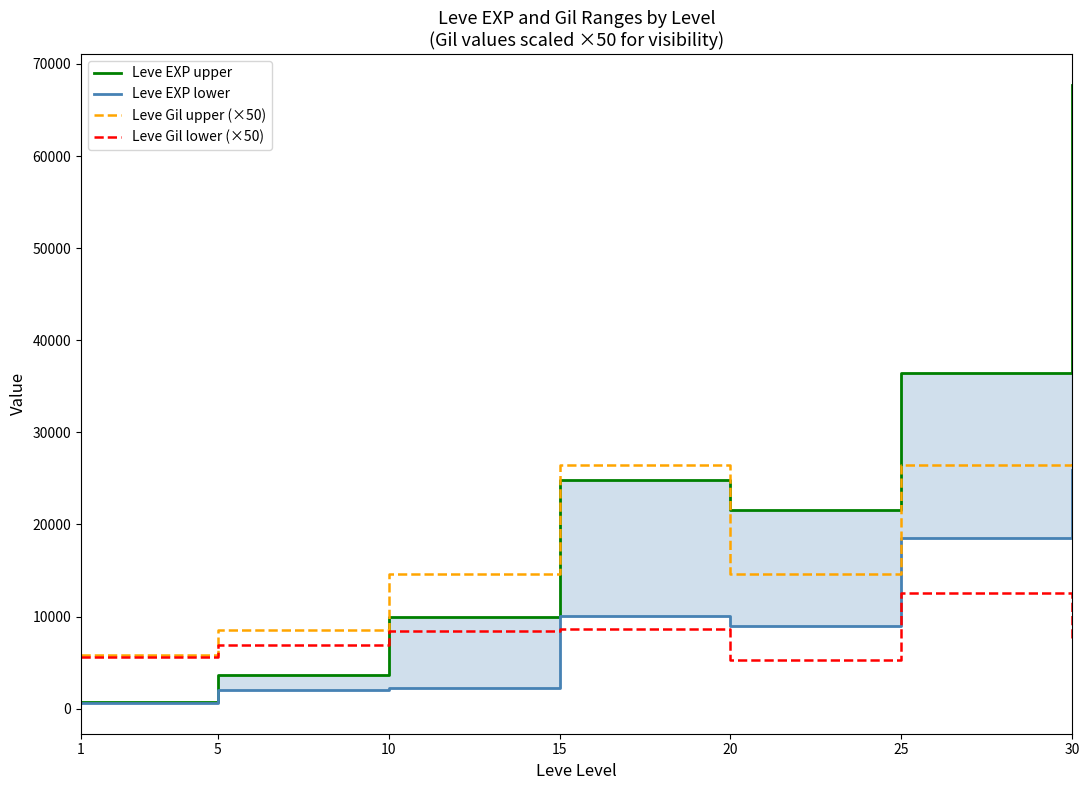

What is the average value of the Leve Gil lower (×50) series?

7857